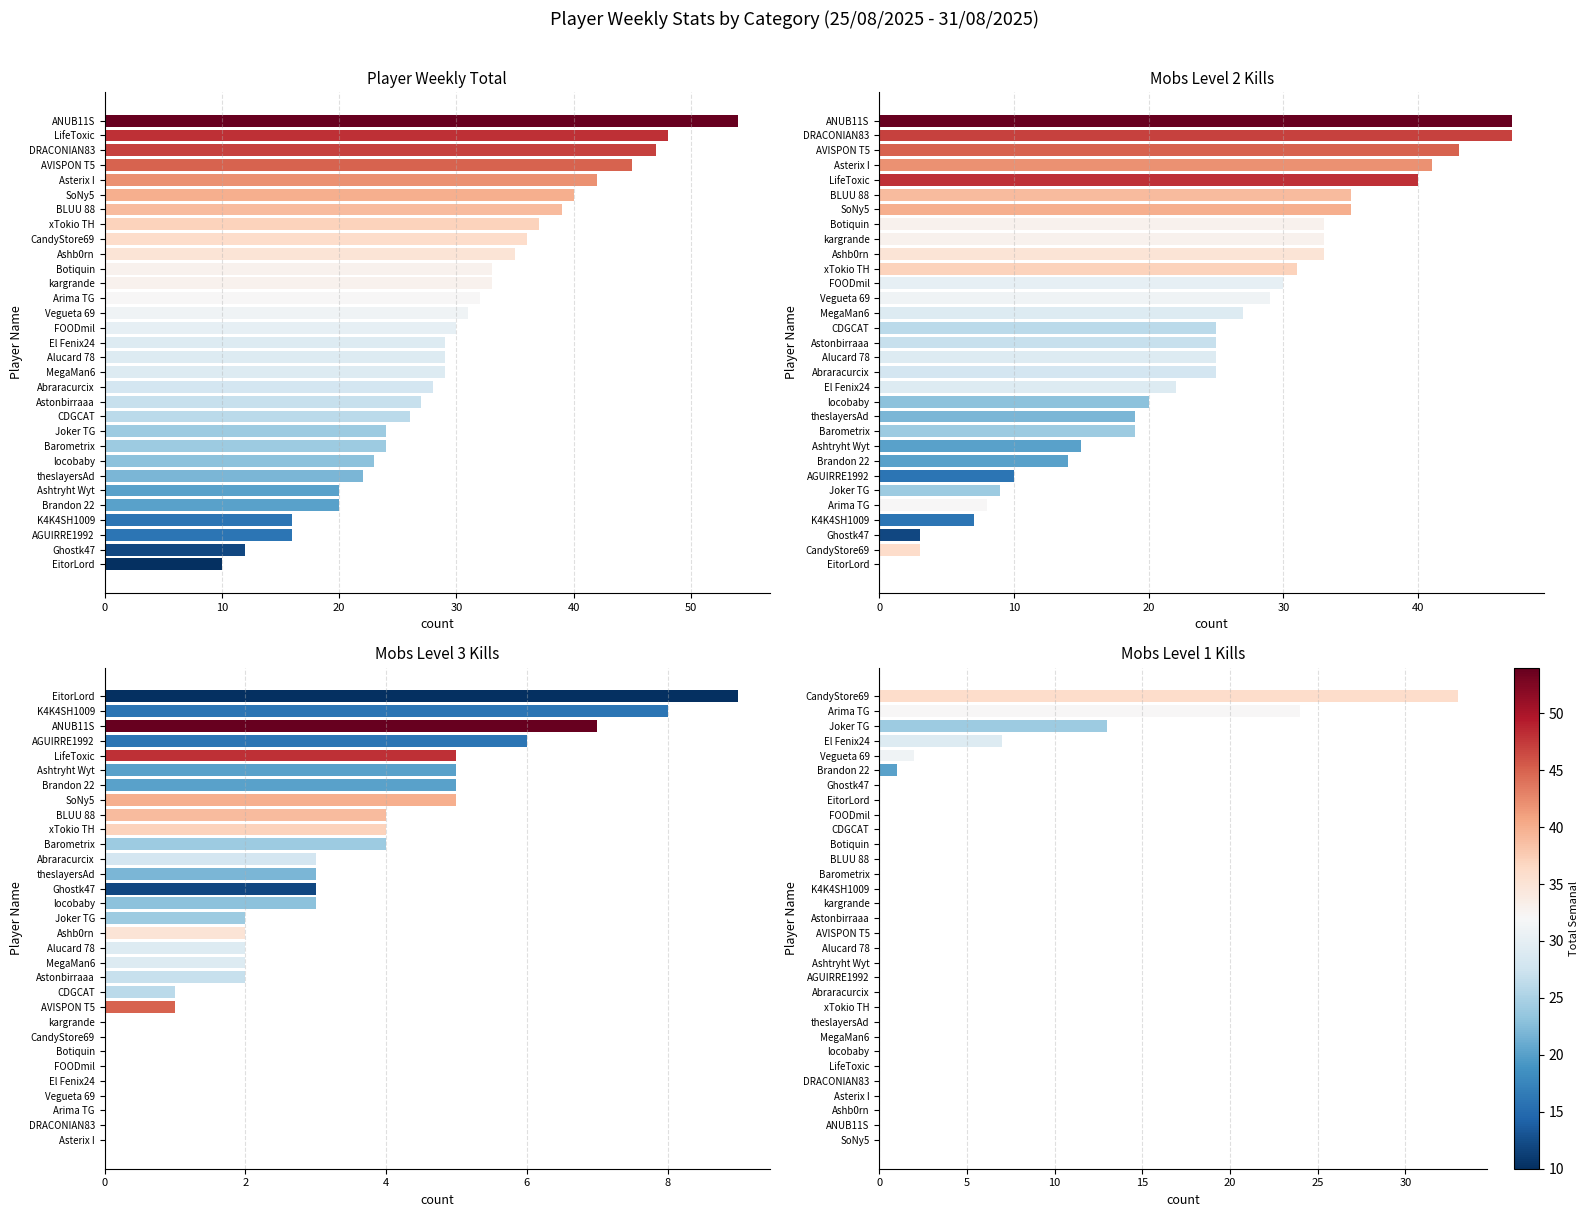

Count the Total Mobs lvl 3 values in the range 0 to 5.

27